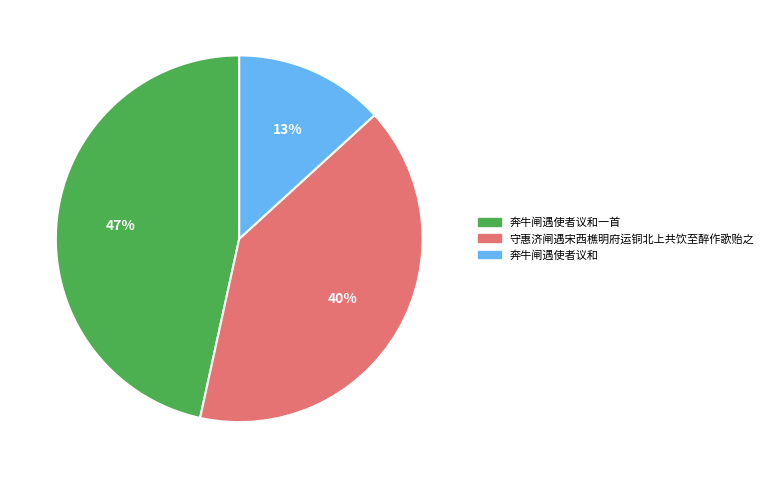

Does any single category account for the majority?

No